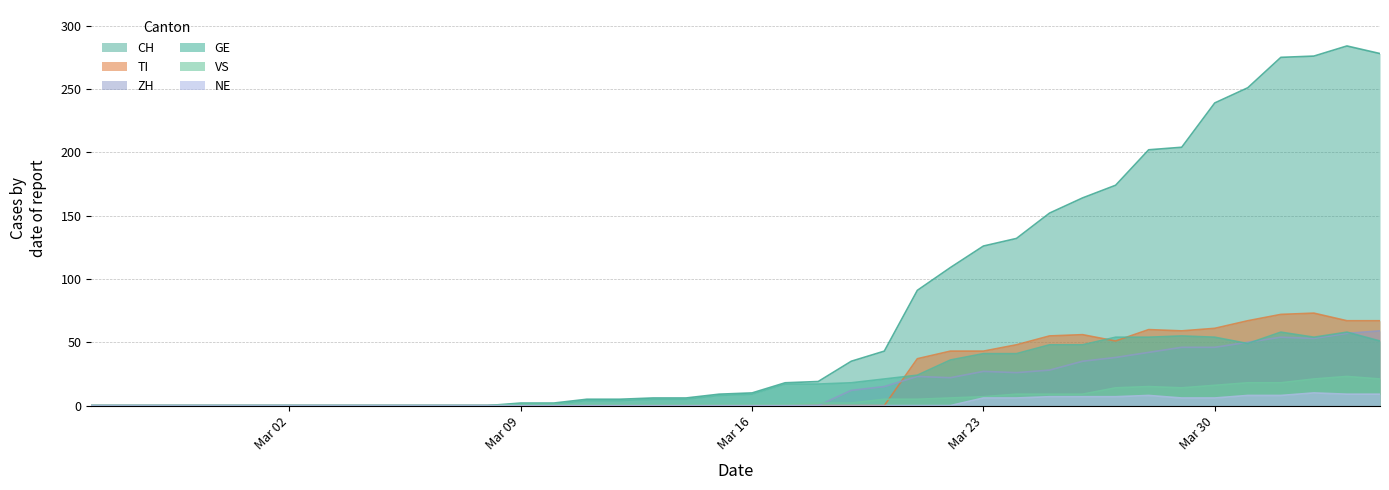

At how many categories does at least one series exceed 202?

7